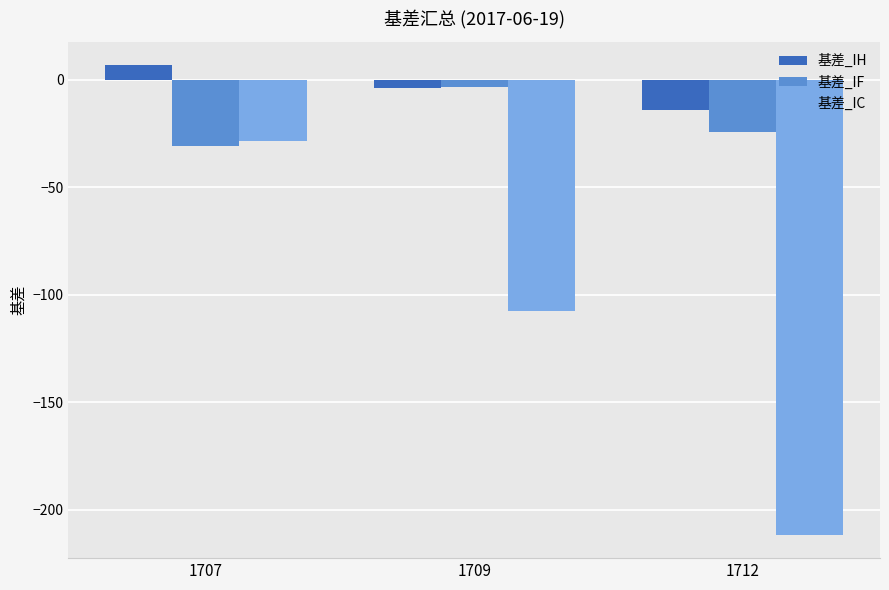

List the labels in order of 基差_IF value, largest first.

1709, 1712, 1707